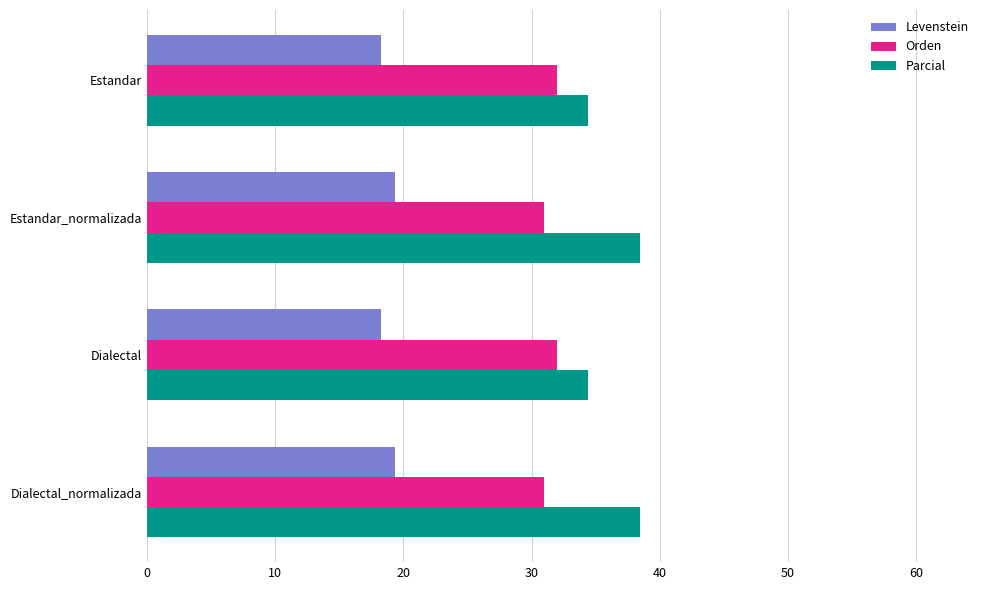

Which series has the largest total across all categories?

Parcial